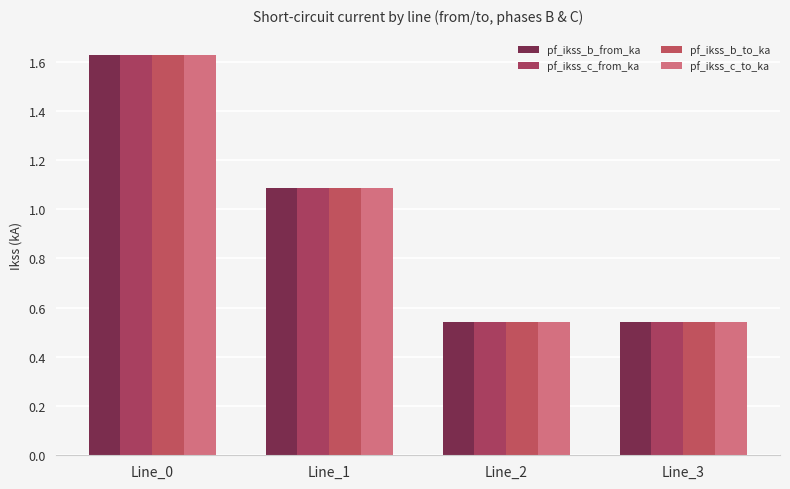

What are all the series names shown in the legend?

pf_ikss_b_from_ka, pf_ikss_c_from_ka, pf_ikss_b_to_ka, pf_ikss_c_to_ka